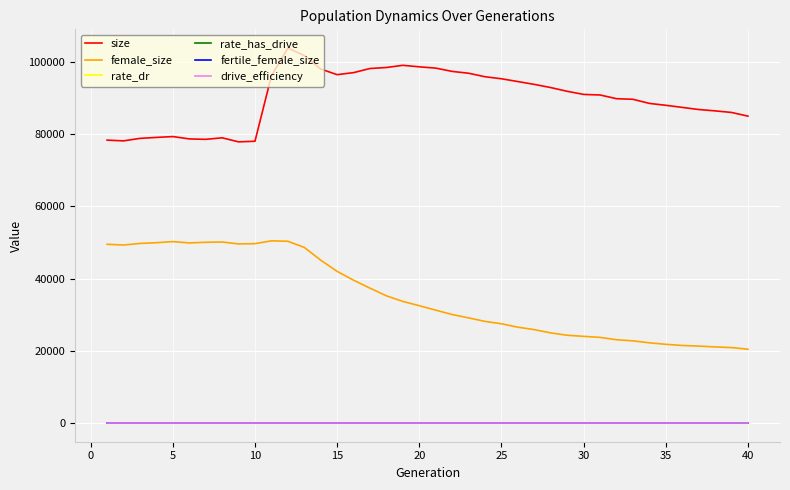

Which series has the largest range (max minus min)?

female_size